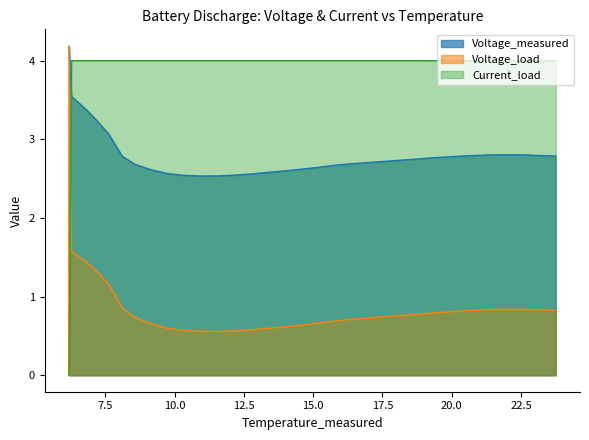

Which series ends up on top after the final intersection of Voltage_measured and Voltage_load?

Voltage_measured